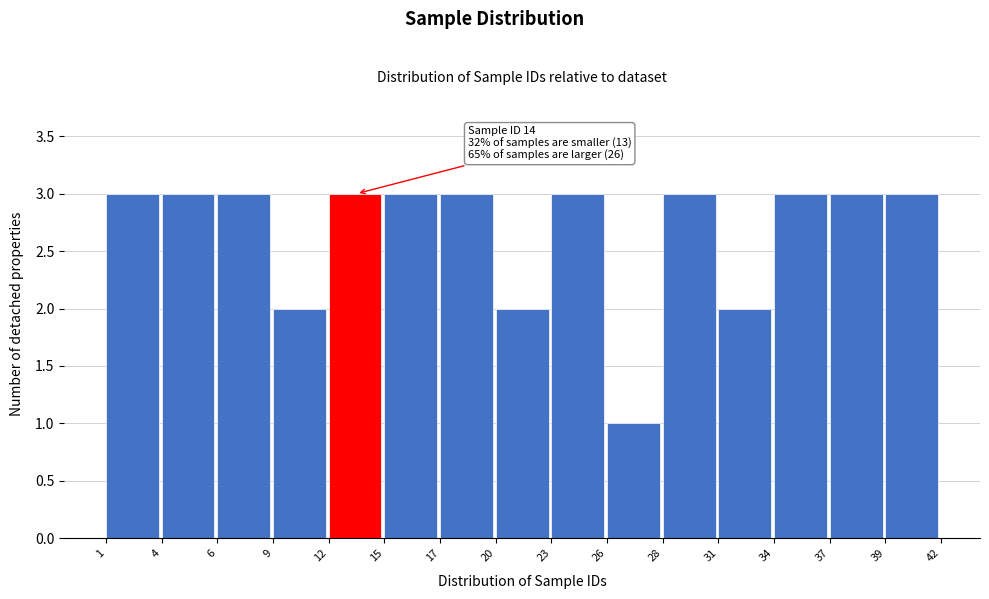

Reading right to left, extract all data points from this chart.

3	3	3	2	3	1	3	2	3	3	3	2	3	3	3